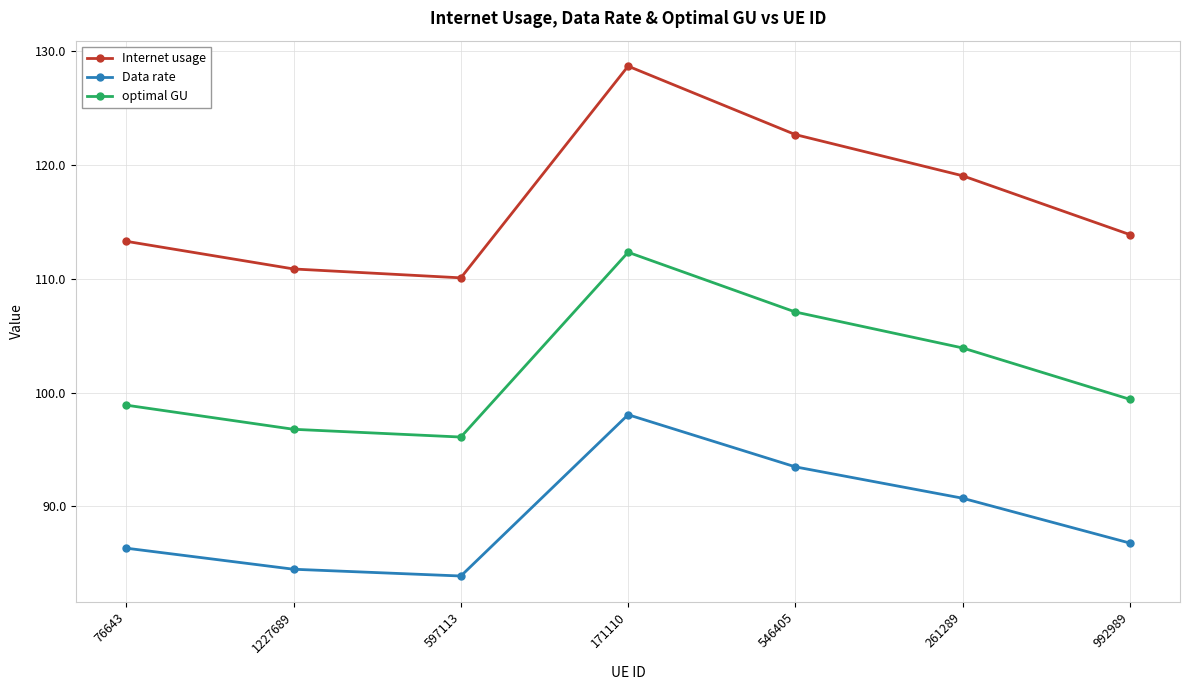

How many series are shown in this chart?

3